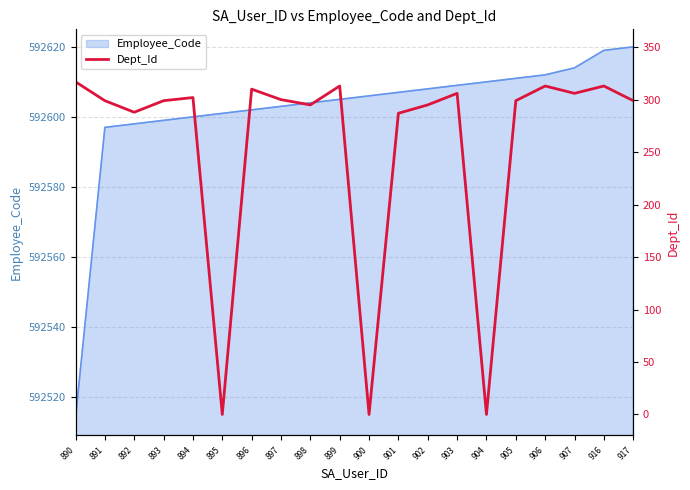

Is it true that the value at 902 is 508?

False